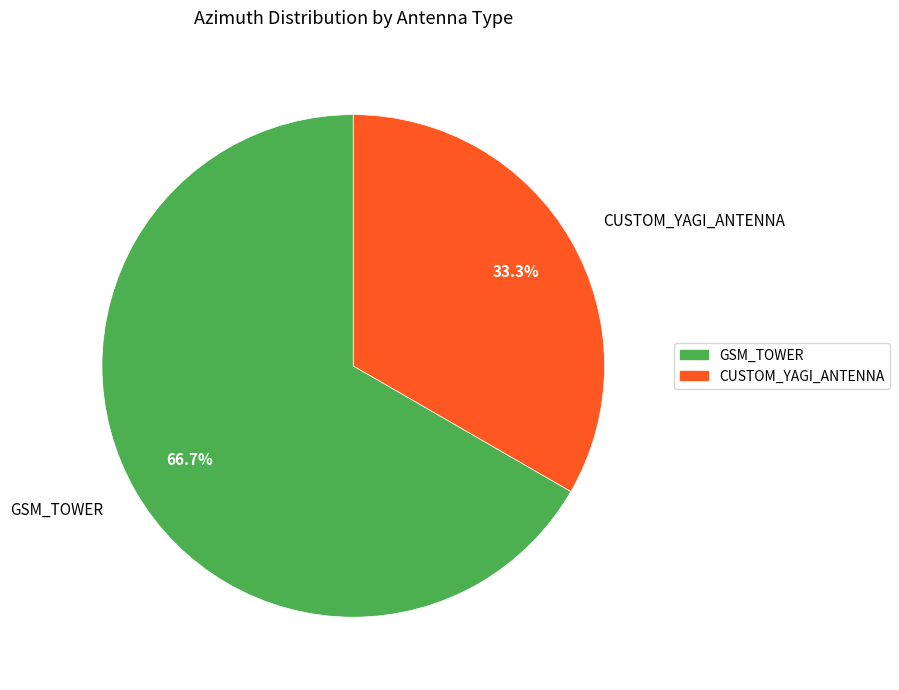

Combined, what portion of the pie is CUSTOM_YAGI_ANTENNA and GSM_TOWER?

100.0%